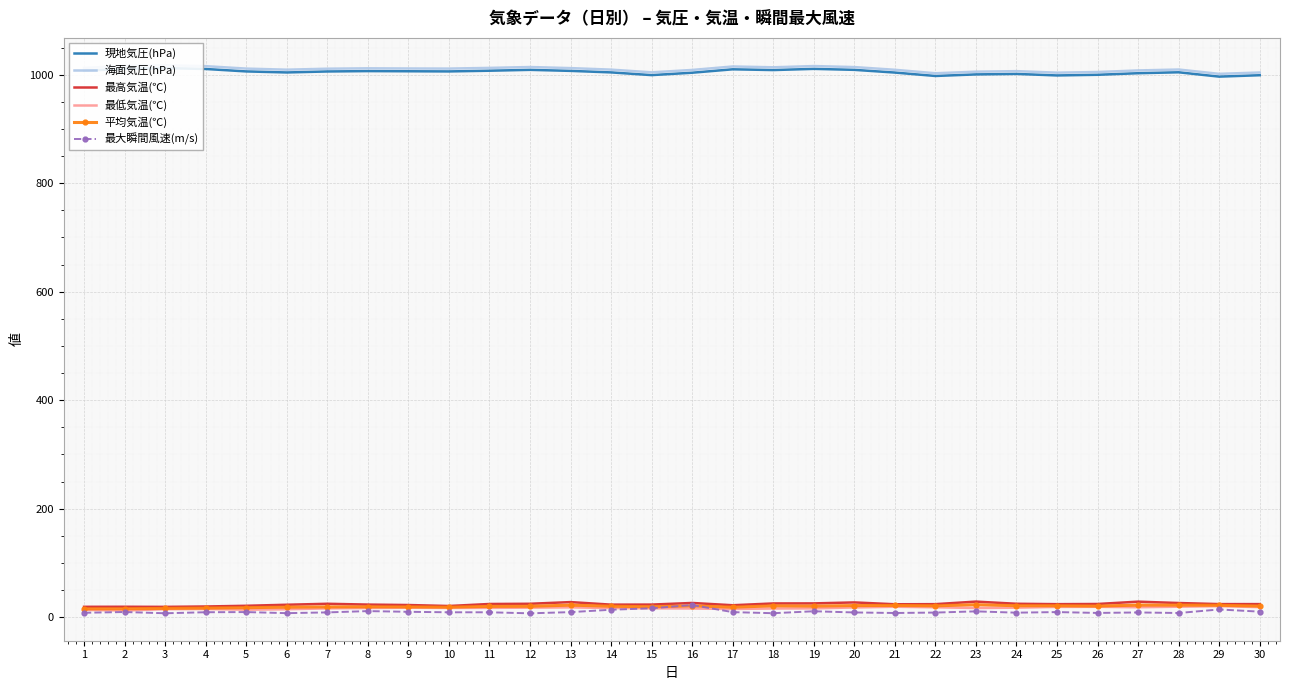

How many categories are shown in the chart?

30